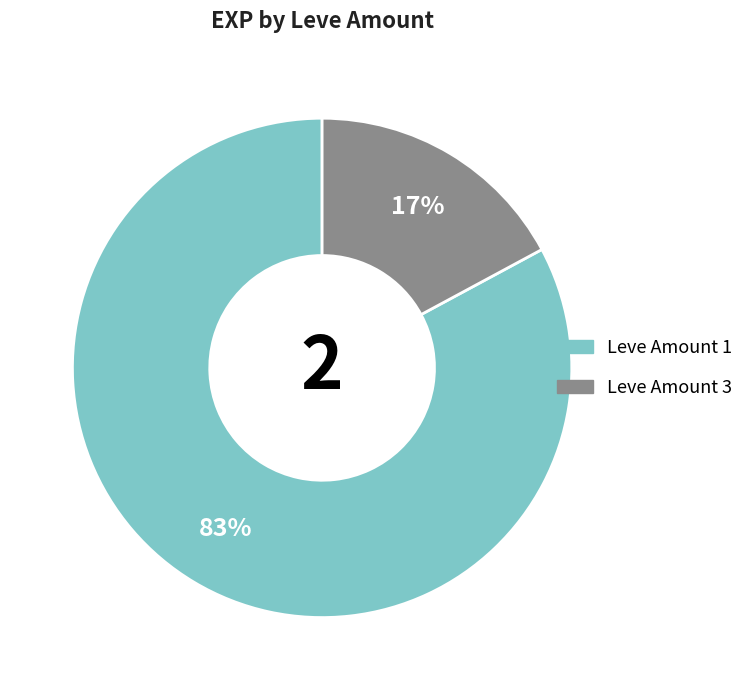

To the nearest percent, what is the difference between the largest and smallest slice percentages?

66%